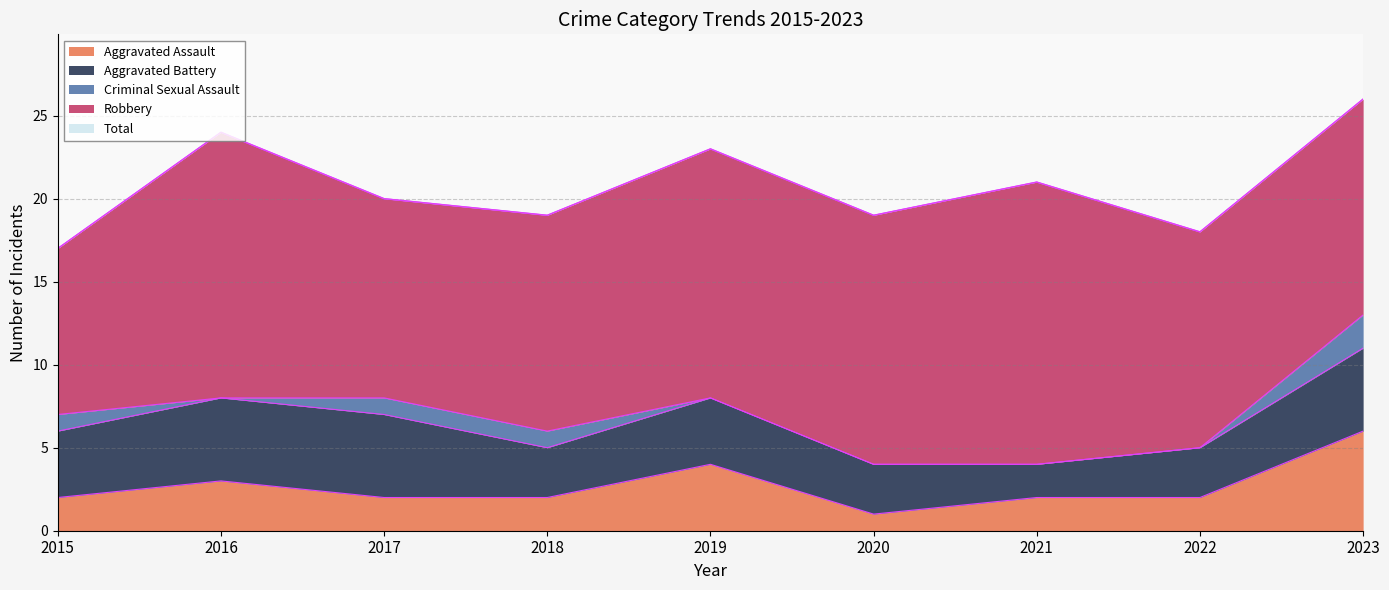

What is the spread (max minus min) of values at 2019?

23